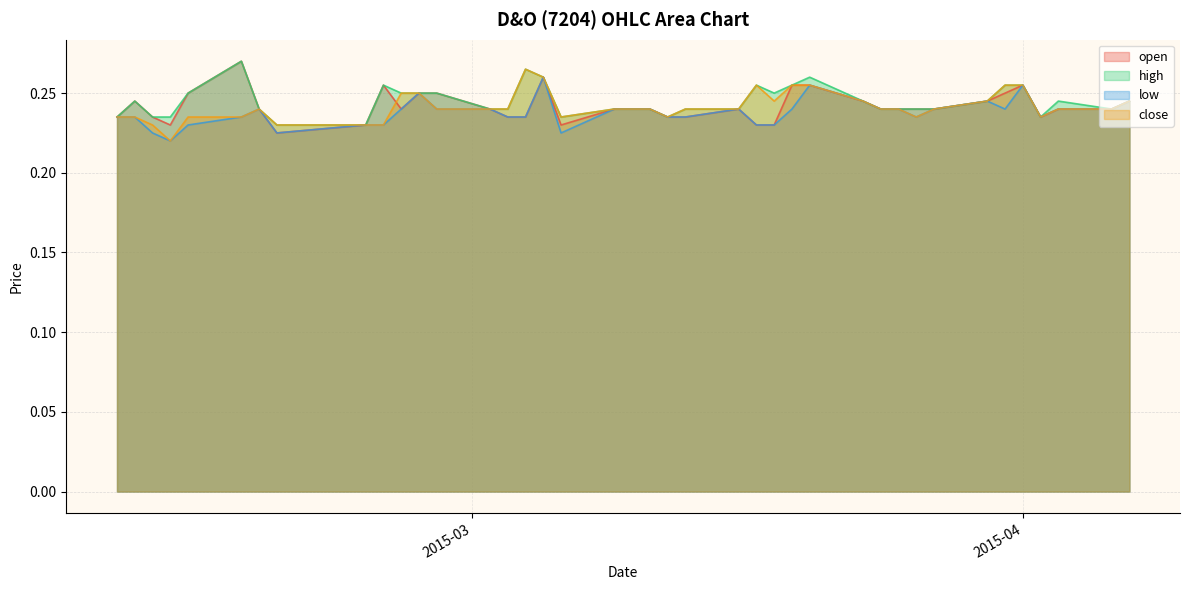

True or false: open and low cross at least once.

False